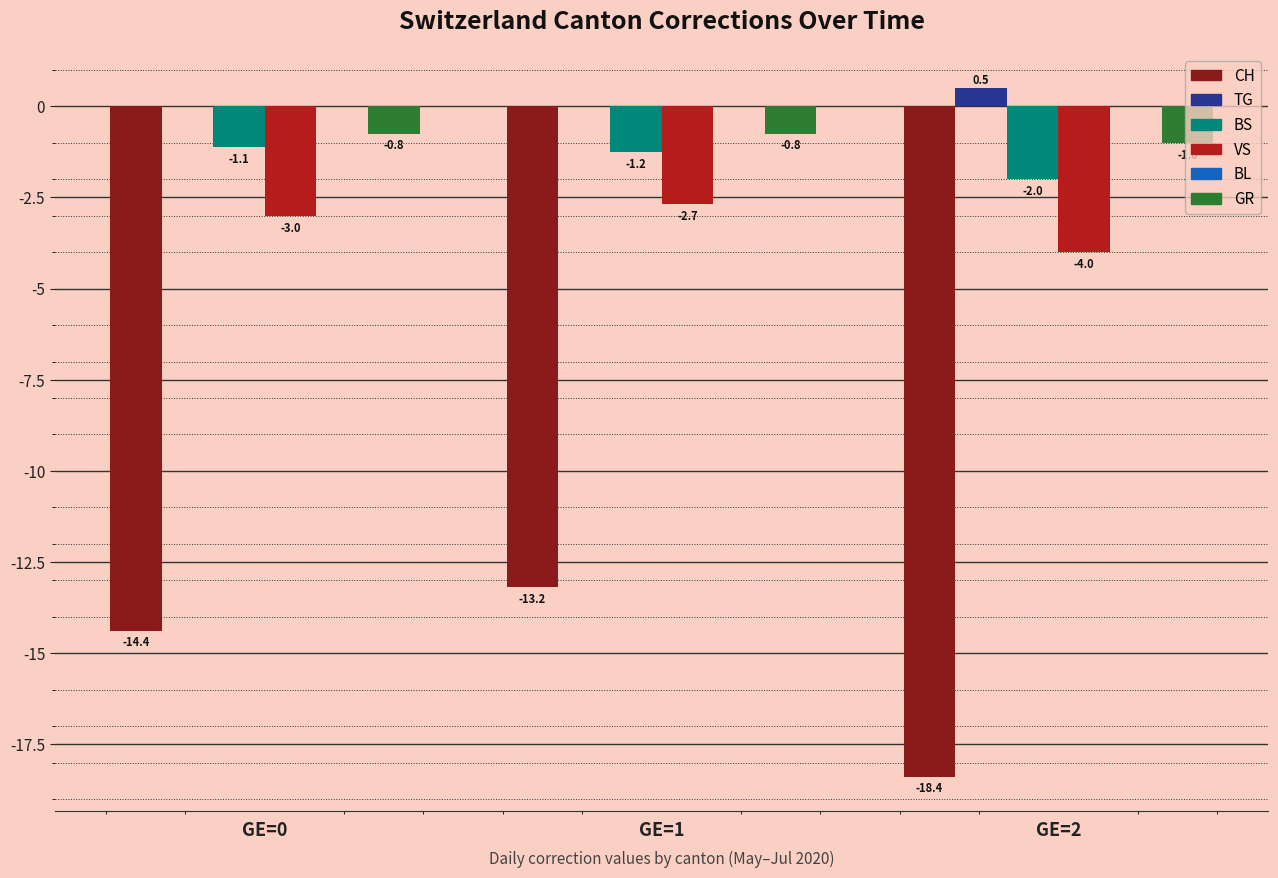

Where does the CH series first go above -14?

GE=1